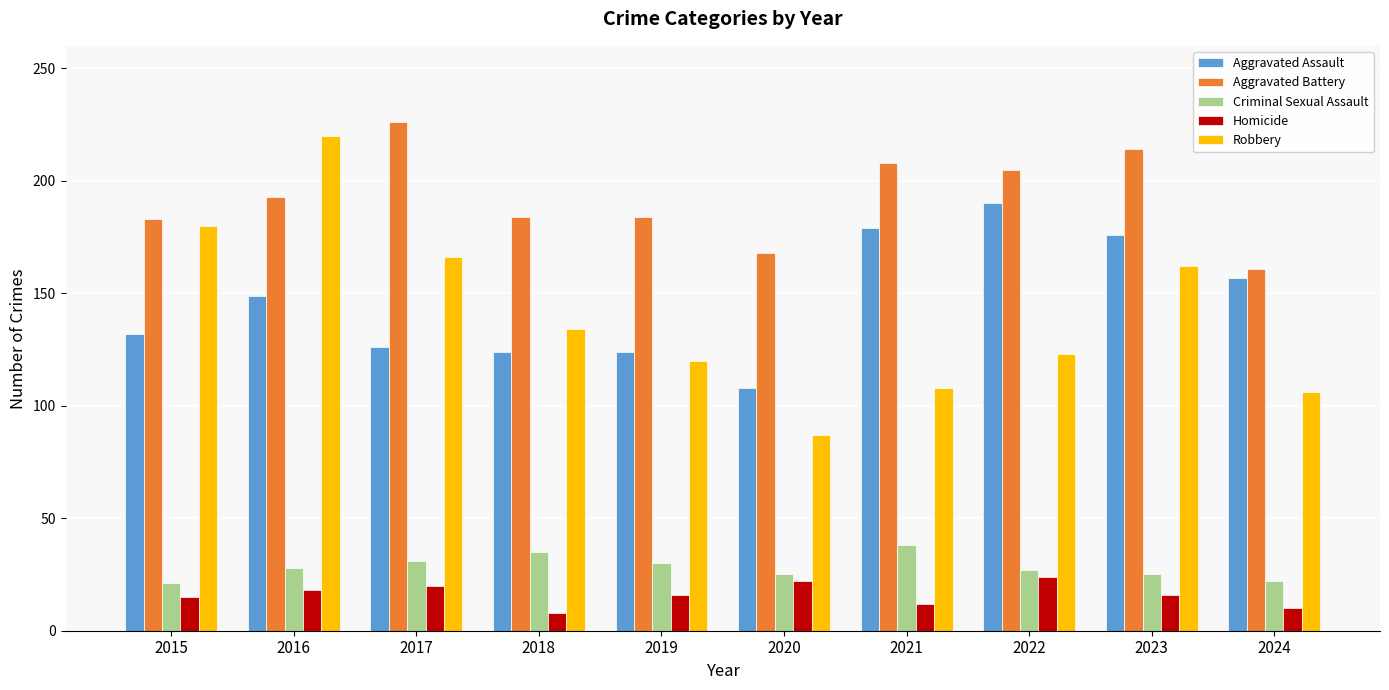

At which label does Robbery reach its peak?

2016